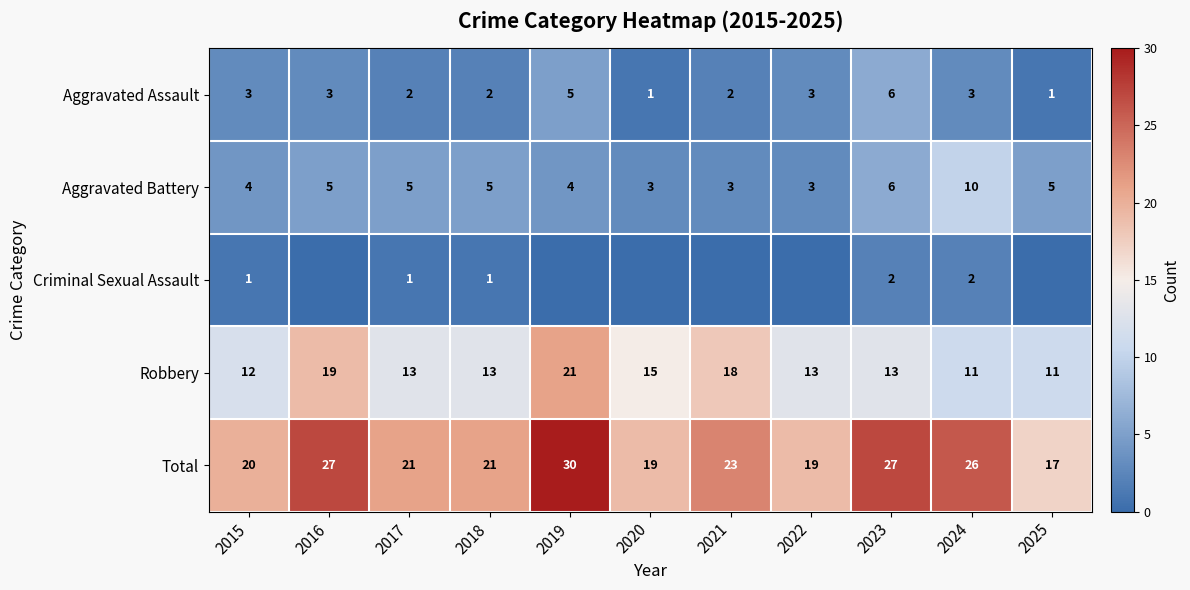

Where is Aggravated Battery nearest to the value 6?

2023